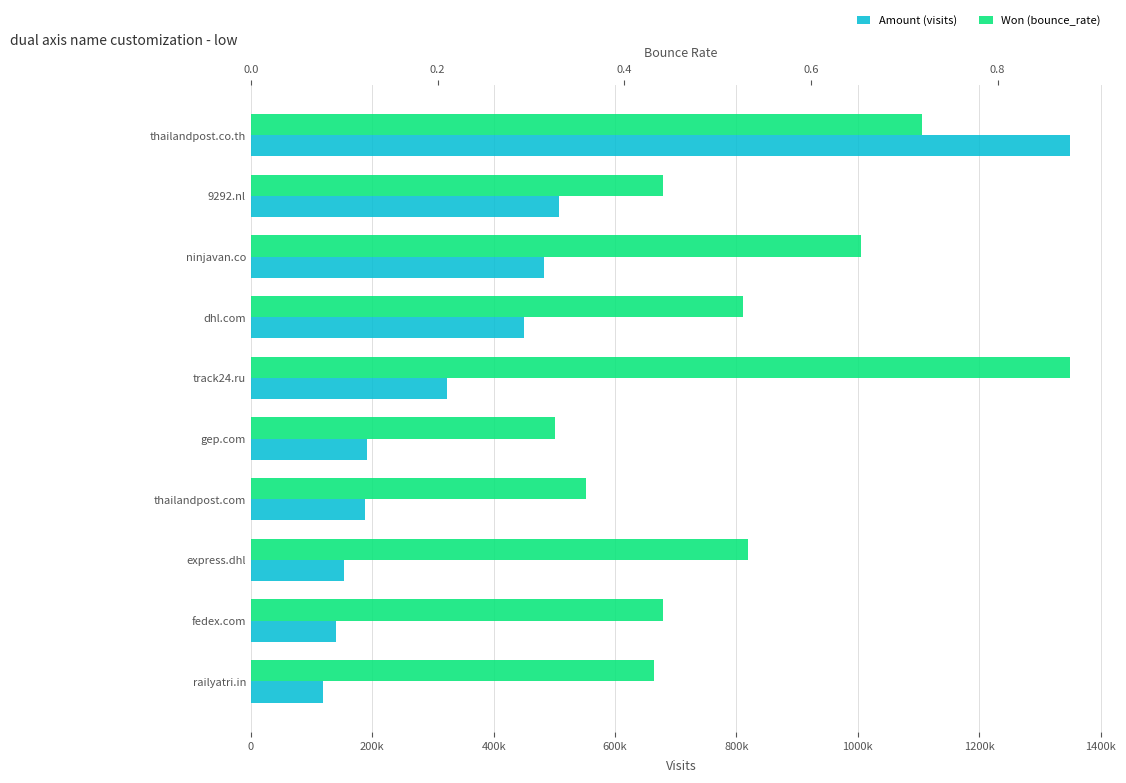

What is the greatest value displayed?

1349541.0